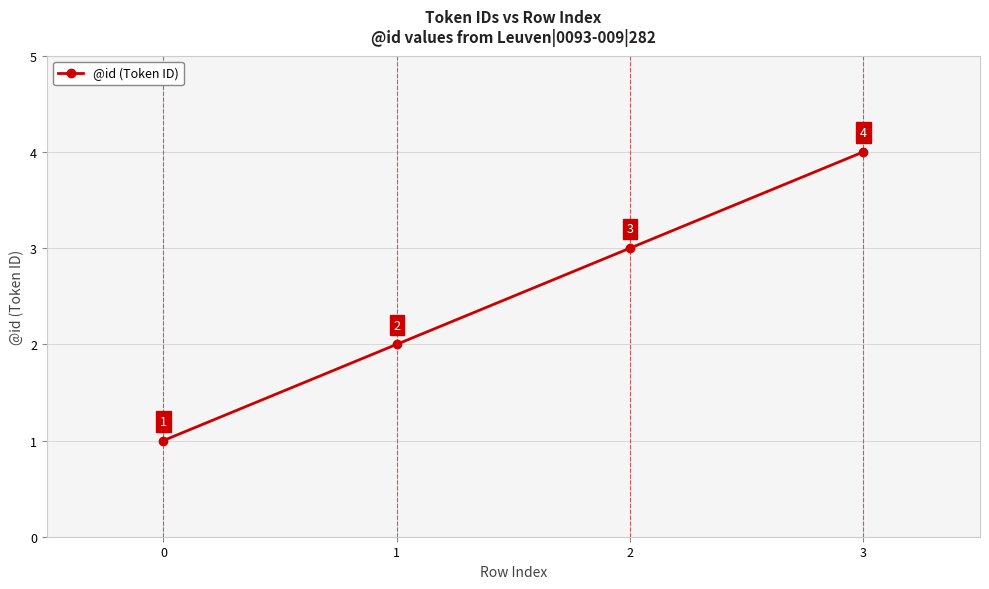

Does the chart have visible grid lines?

Yes